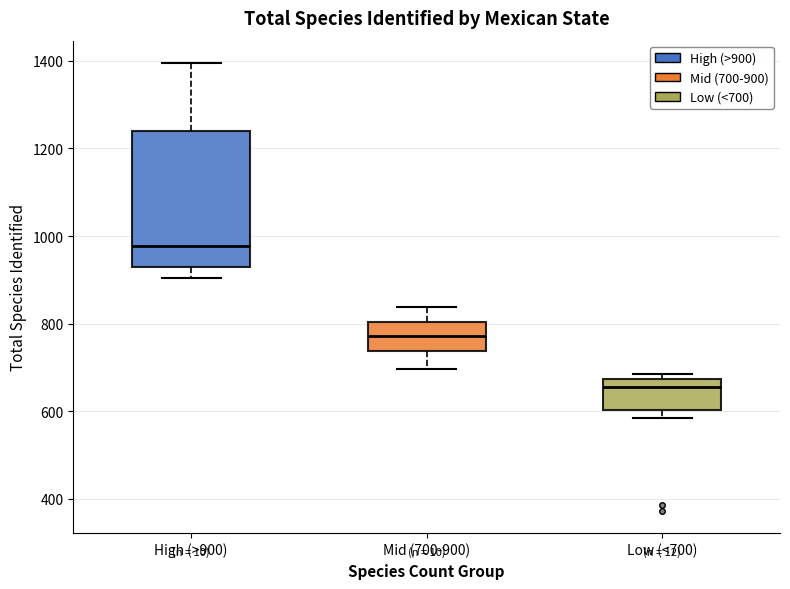

Reading left to right, read every box against the y-axis: the position of its median line, the range the box covers, and the ends of its whiskers. The values are not printed on the chart, so give them approximately, as read against the axis.

High (>900): median 980, box 920 to 1240, whiskers 900 to 1400
Mid (700-900): median 780, box 740 to 800, whiskers 700 to 840
Low (<700): median 660, box 600 to 680, whiskers 580 to 680 (just above the box's upper edge)